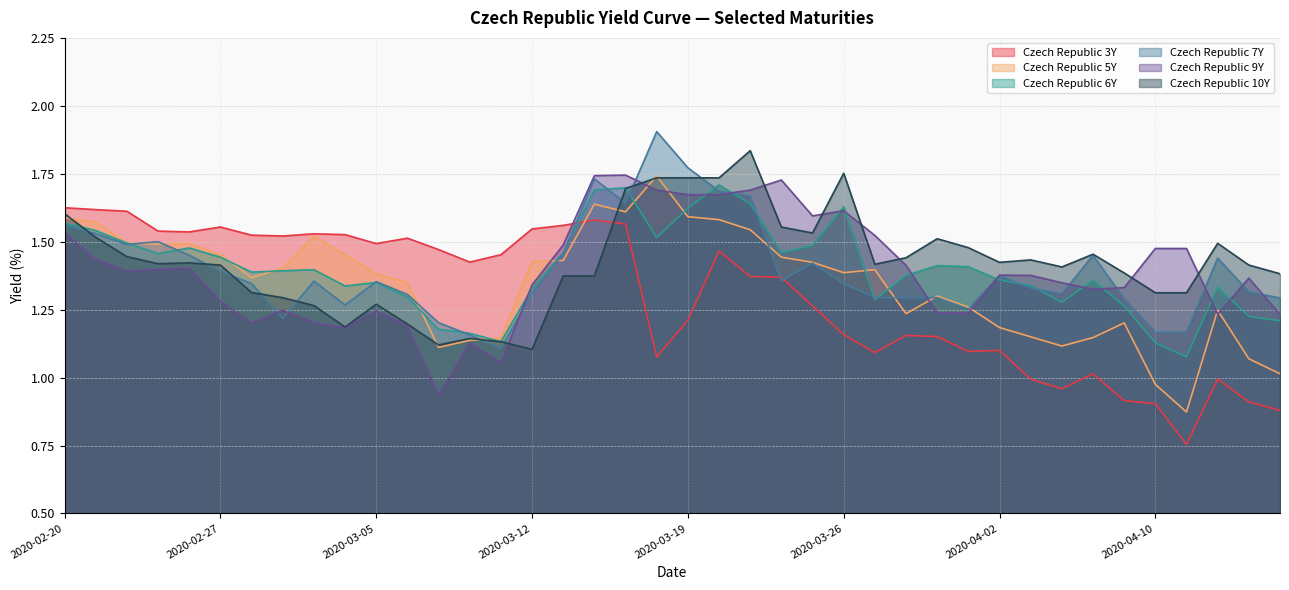

Which series has the largest range (max minus min)?

Czech Republic 3Y